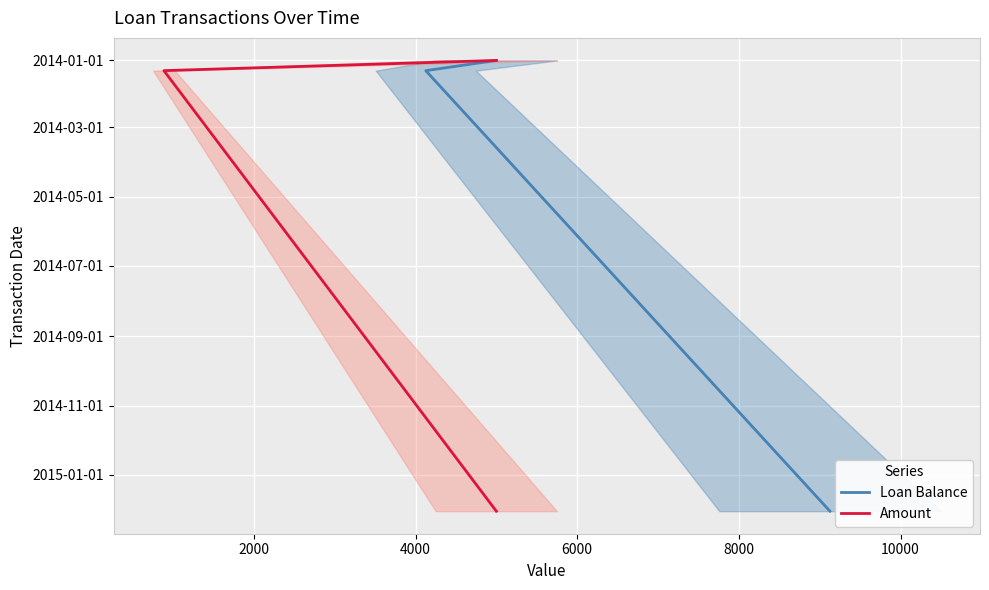

How many series are shown in this chart?

2